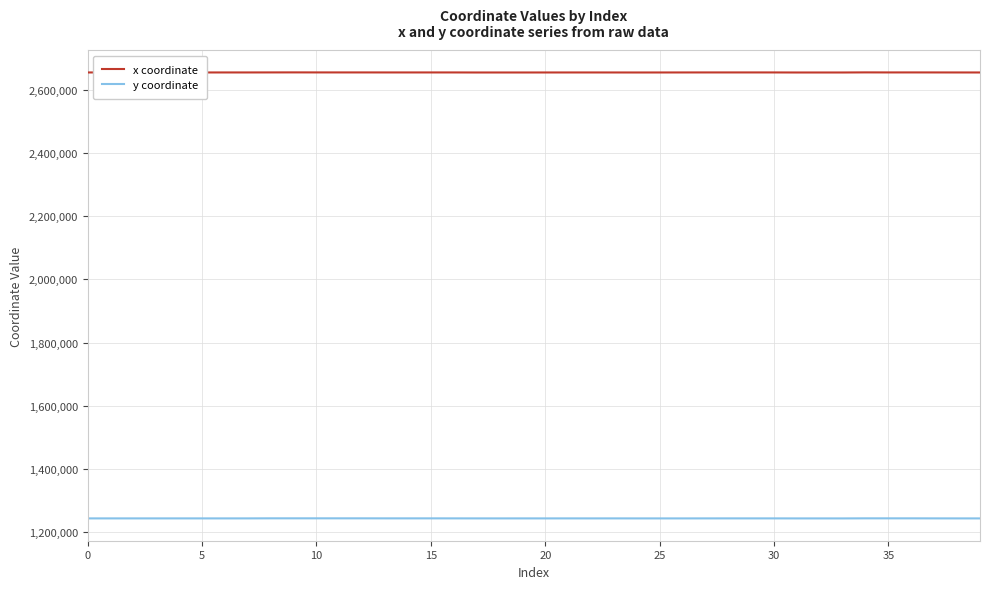

List the series in order of their overall mean, lowest first.

y coordinate, x coordinate